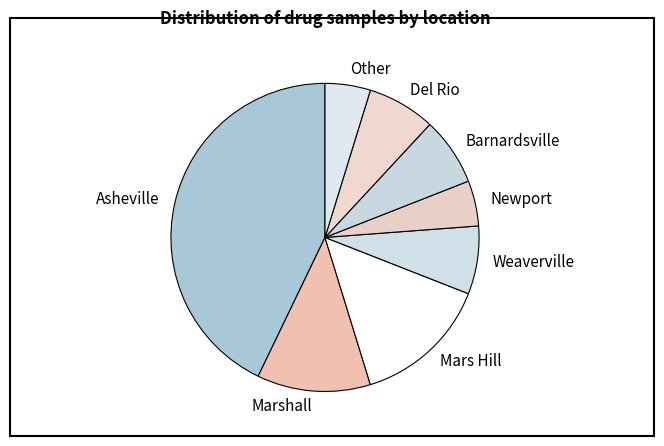

Which has a higher value, Del Rio or Newport?

Del Rio